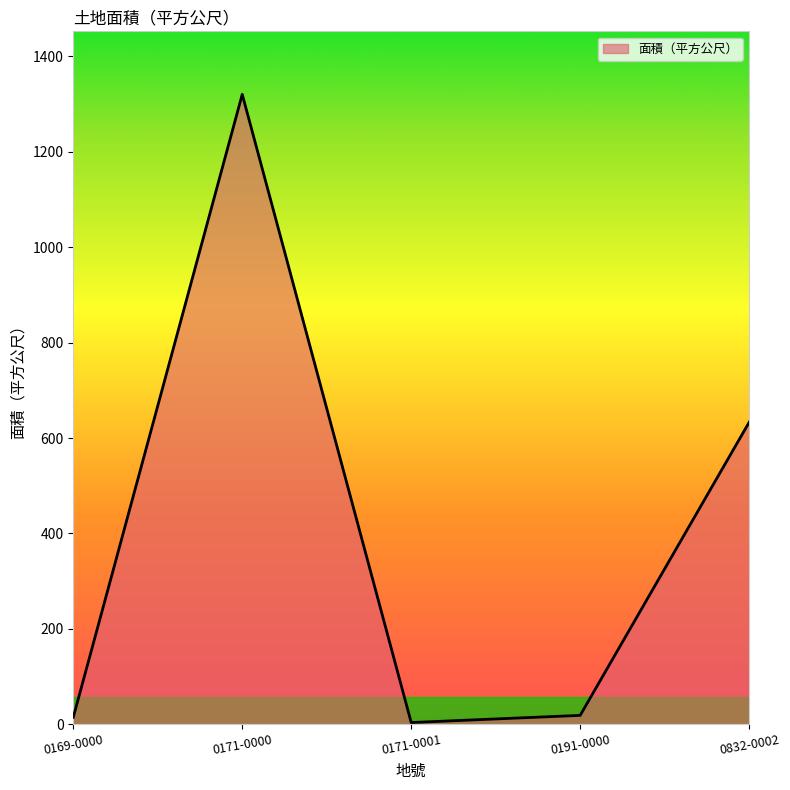

The value at 0171-0000 is 1320. True or false?

True